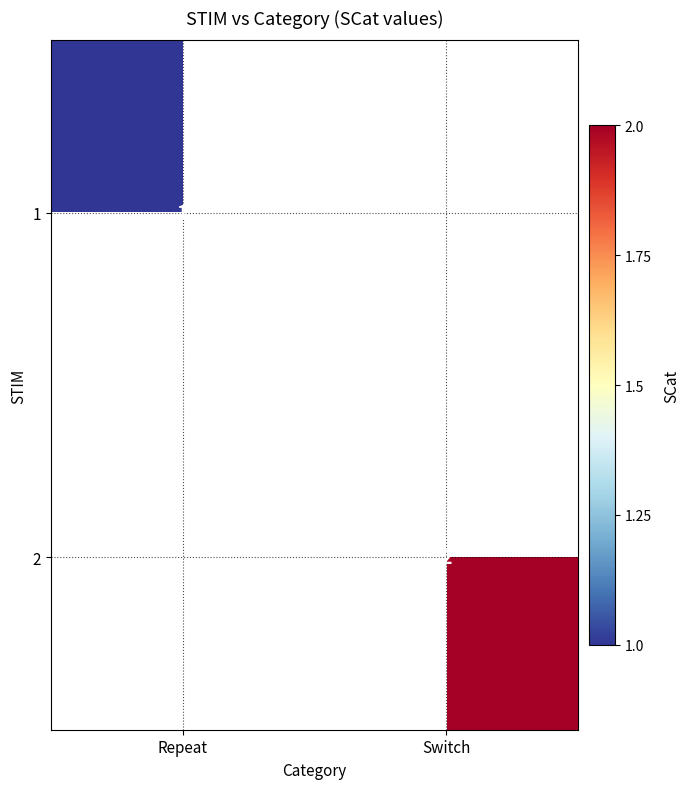

The value of 2 at Switch is 1. True or false?

False